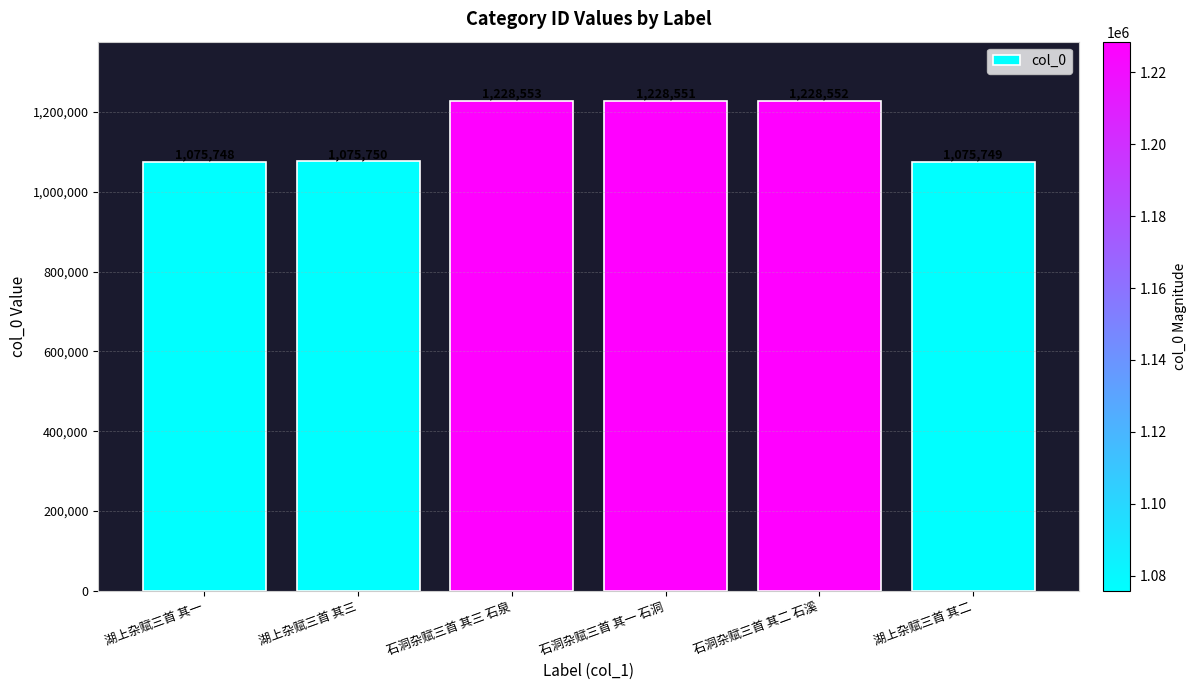

What is the difference between the second highest and second lowest values?

152803